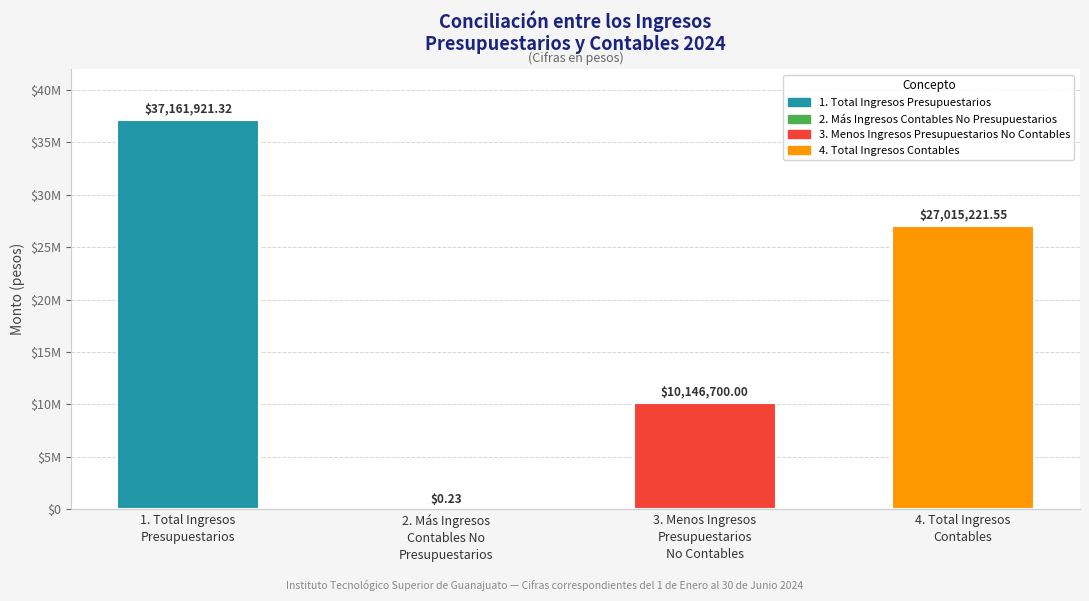

Are the bars horizontal?

No